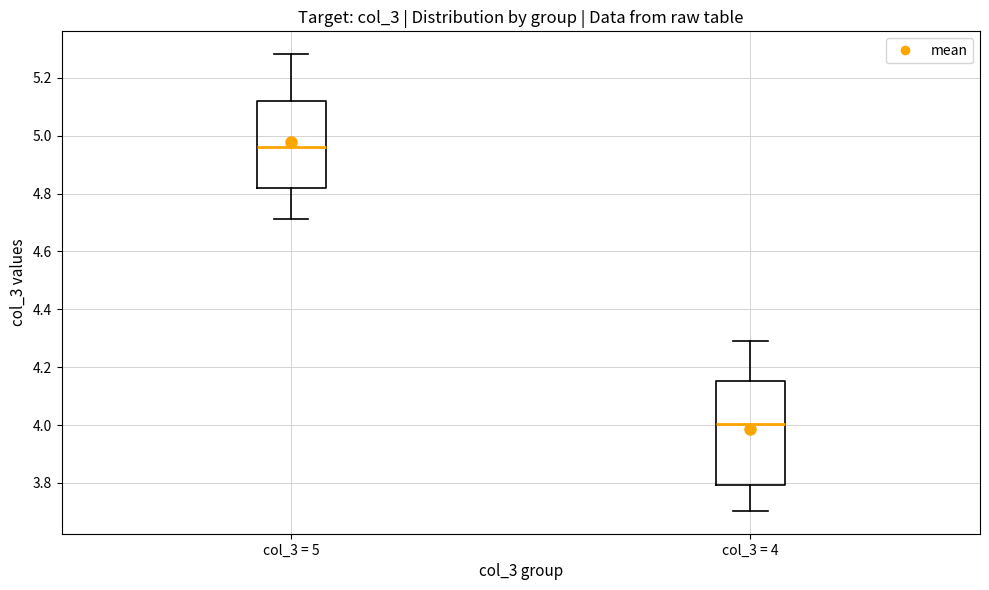

Reading left to right, transcribe this box plot: for each box, give where its median line is, the range the box spans, and where its two whiskers end, as read against the y-axis. The values are not printed on the chart, so give them approximately, as read against the axis.

col_3 = 5: median 4.96, box 4.82 to 5.12, whiskers 4.72 to 5.28
col_3 = 4: median 4.00, box 3.80 to 4.16, whiskers 3.70 to 4.30